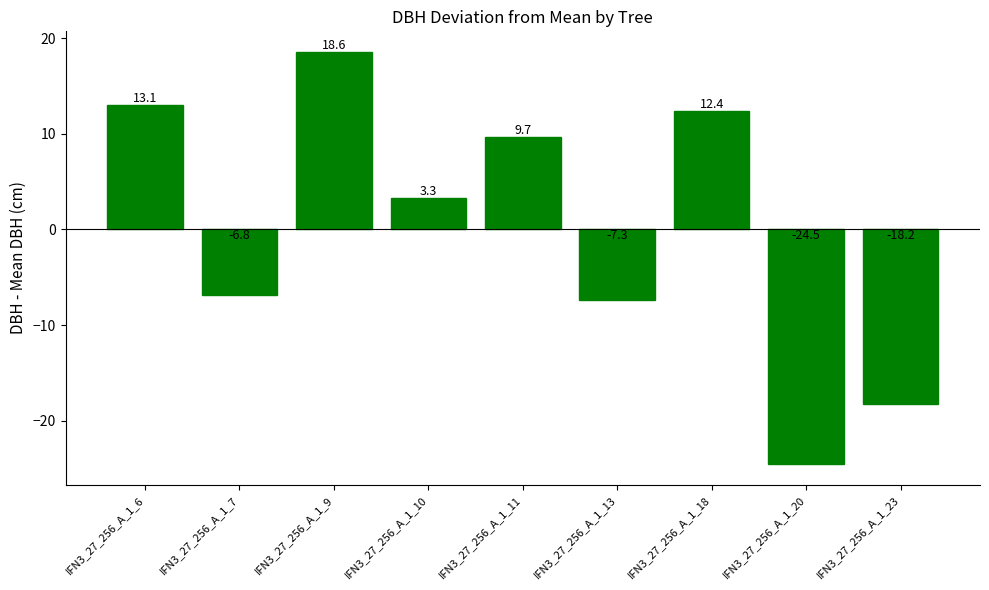

Are the bars grouped side by side (vs. stacked)?

No